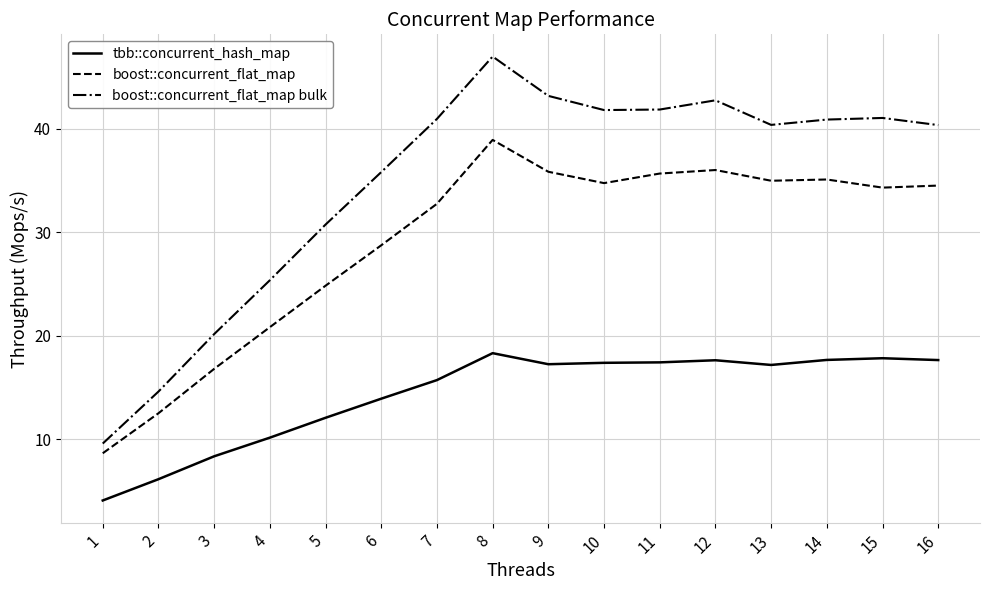

At 11, list the series in order from smallest to largest.

tbb::concurrent_hash_map, boost::concurrent_flat_map, boost::concurrent_flat_map bulk